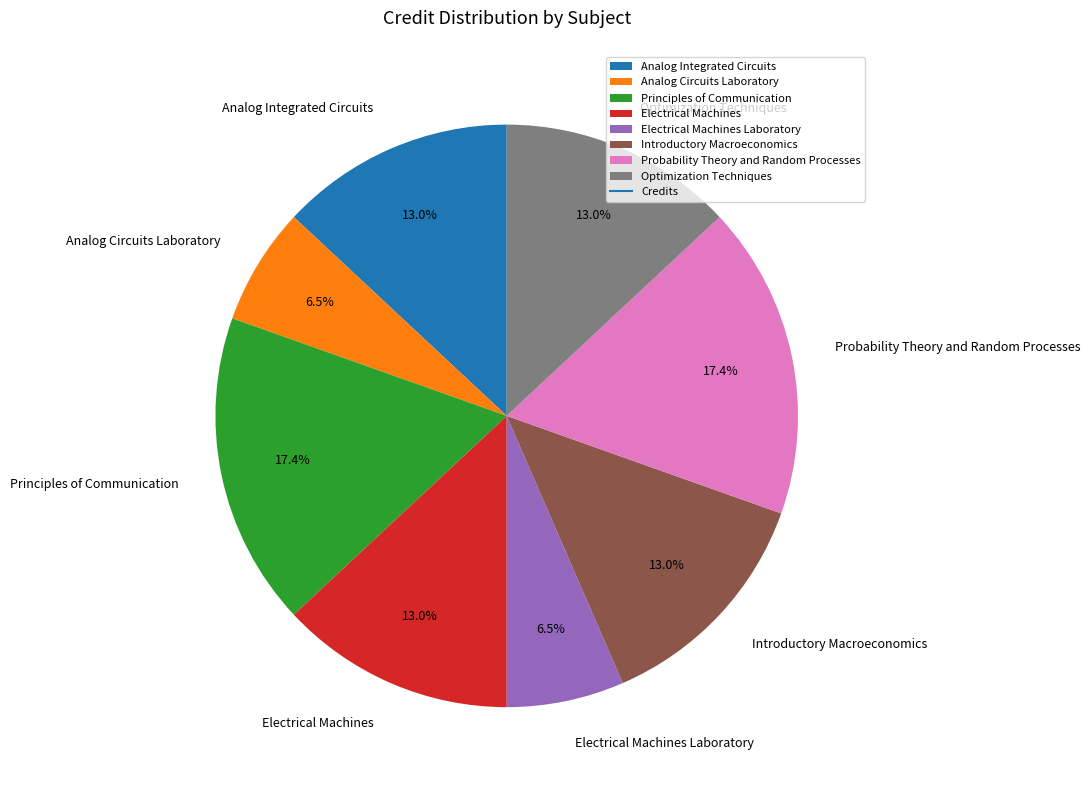

The Principles of Communication slice represents 17% of the pie. True or false?

True